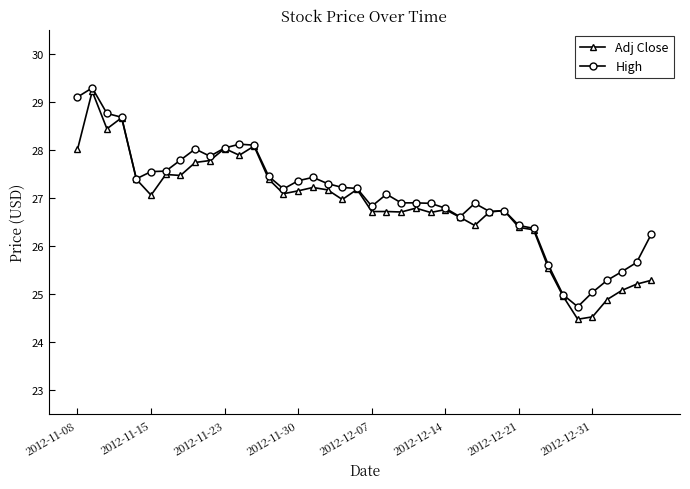

What is the smallest value displayed?

24.5